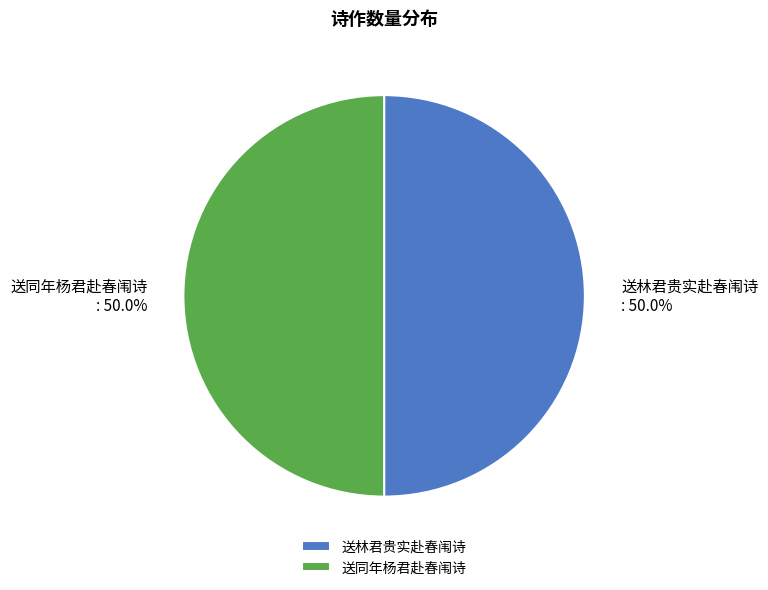

To the nearest percent, what portion does 送林君贵实赴春闱诗 represent?

50%